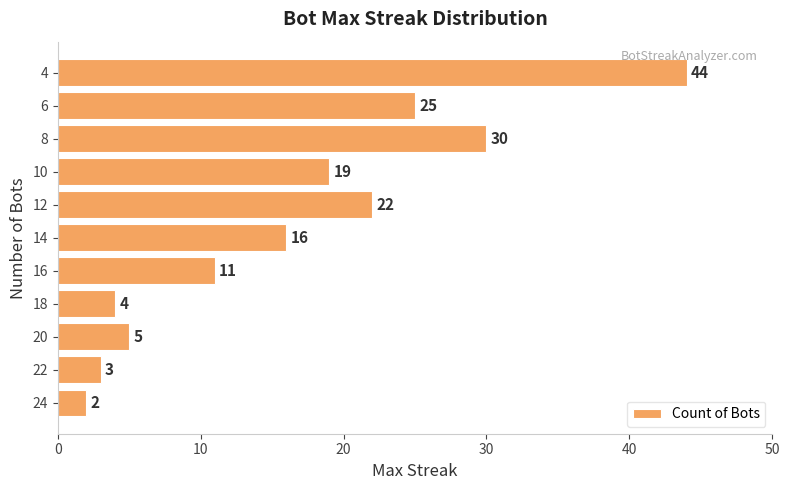

Rank the categories by value from highest to lowest.

4, 8, 6, 12, 10, 14, 16, 20, 18, 22, 24